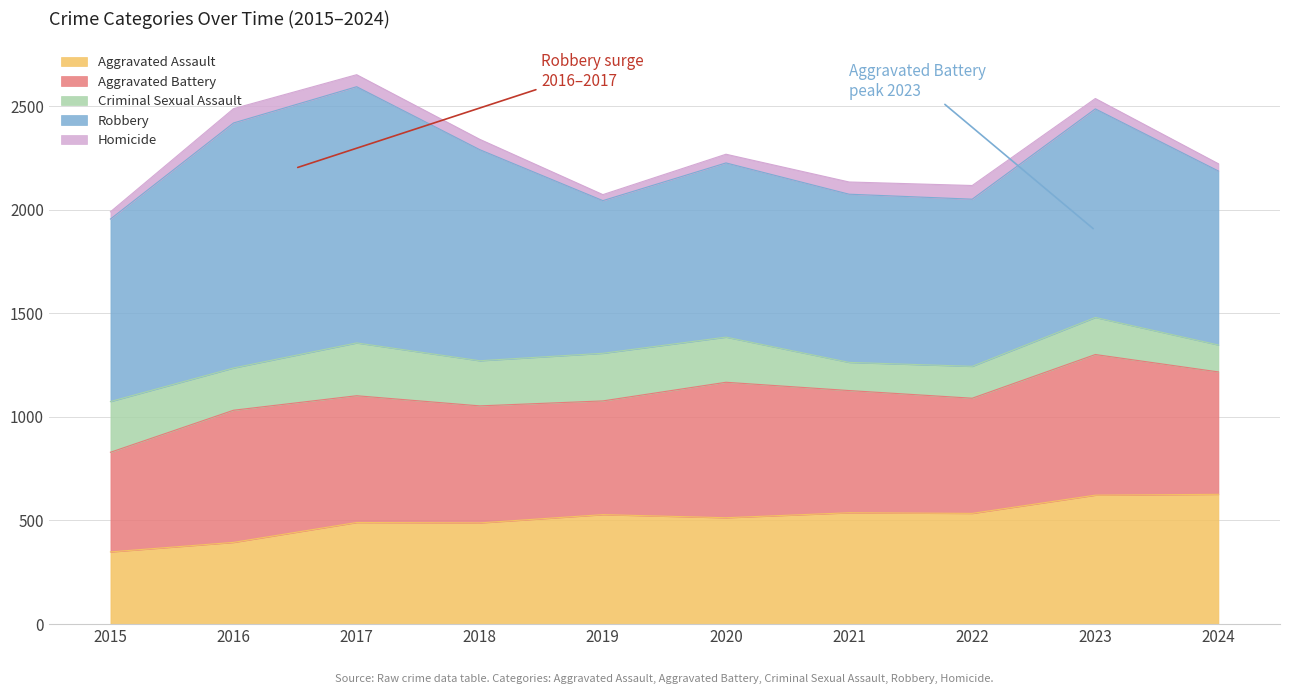

What is the smallest value displayed?

29